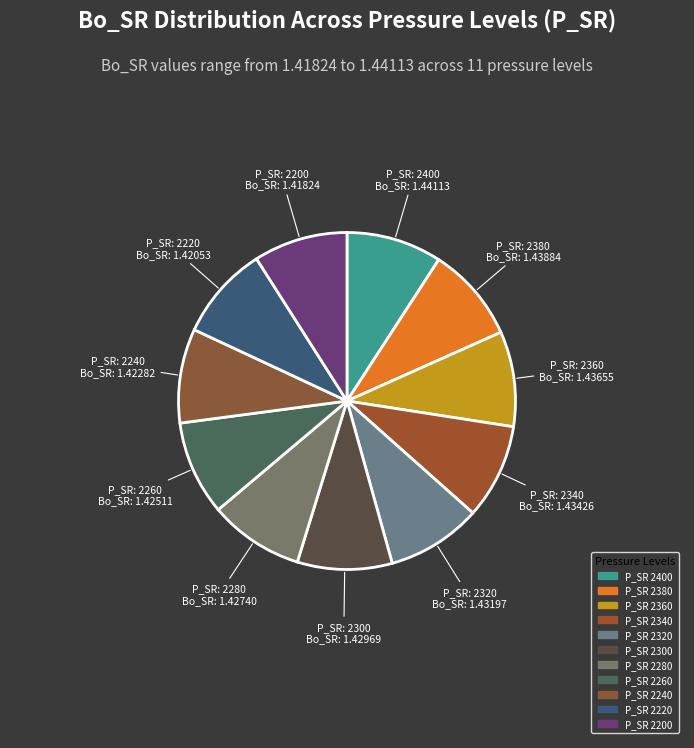

Rank the categories by value from highest to lowest.

2400, 2380, 2360, 2340, 2320, 2300, 2280, 2260, 2240, 2220, 2200